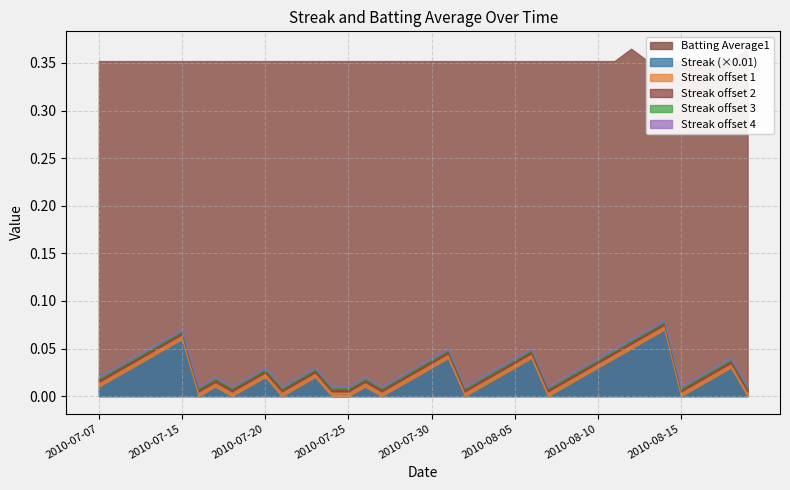

What is the greatest value displayed?

7.0